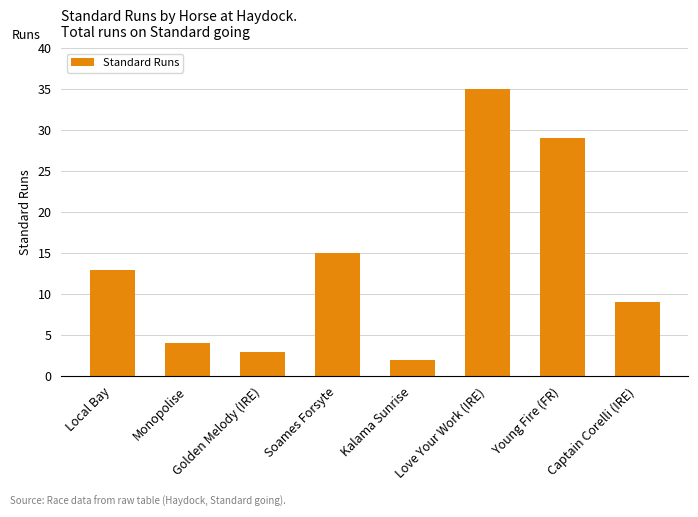

How many bars are there in total?

8